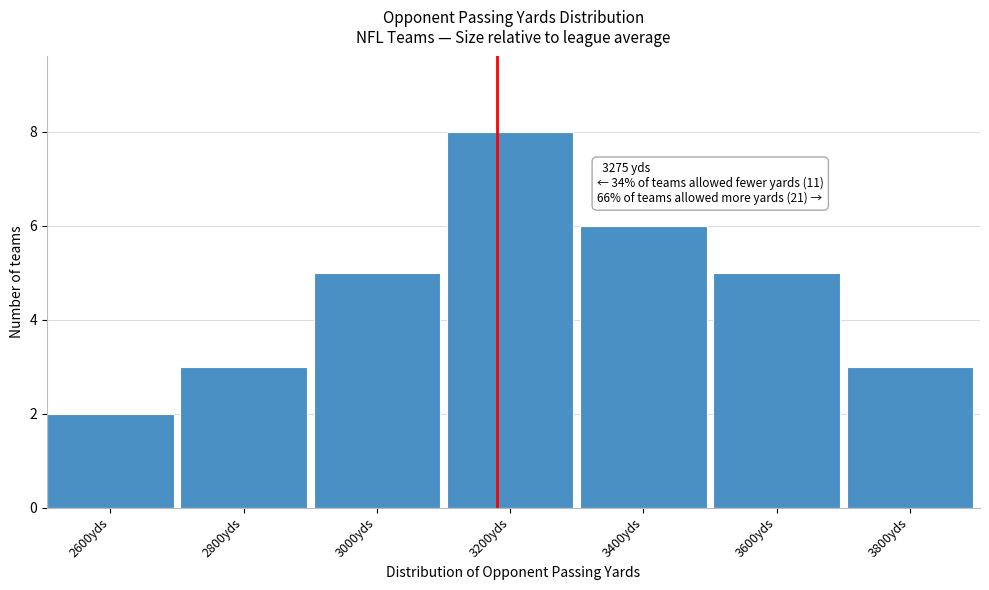

Reading left to right, transcribe all the data shown in this chart.

2600yds=2	2800yds=3	3000yds=5	3200yds=8	3400yds=6	3600yds=5	3800yds=3